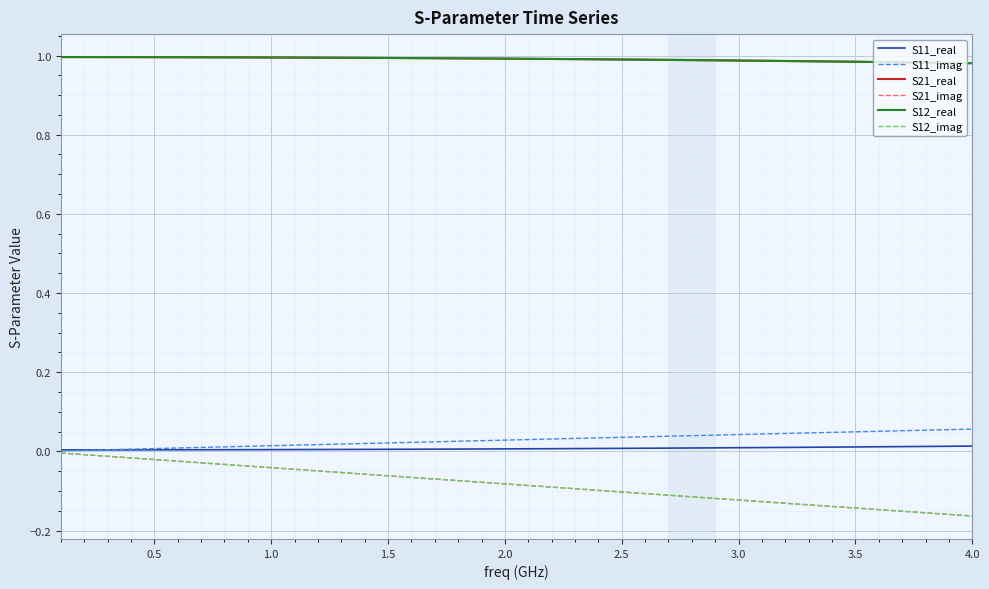

Reading left to right, transcribe all the data shown in this chart.

S11_real: 0.0	0.0	0.0	0.0	0.0	0.0	0.0	0.0	0.0	0.0	0.0	0.0	0.0	0.0	0.0	0.0	0.0	0.0	0.0	0.0	0.0	0.0	0.0	0.0	0.0	0.0	0.0	0.0	0.0	0.0	0.0	0.0	0.0	0.0	0.0	0.0	0.0	0.0	0.0	0.0
S11_imag: 0.0	0.0	0.0	0.0	0.0	0.0	0.0	0.0	0.0	0.0	0.0	0.0	0.0	0.0	0.0	0.0	0.0	0.0	0.0	0.0	0.0	0.0	0.0	0.0	0.0	0.0	0.0	0.0	0.0	0.0	0.0	0.0	0.0	0.0	0.0	0.1	0.1	0.1	0.1	0.1
S21_real: 1.0	1.0	1.0	1.0	1.0	1.0	1.0	1.0	1.0	1.0	1.0	1.0	1.0	1.0	1.0	1.0	1.0	1.0	1.0	1.0	1.0	1.0	1.0	1.0	1.0	1.0	1.0	1.0	1.0	1.0	1.0	1.0	1.0	1.0	1.0	1.0	1.0	1.0	1.0	1.0
S21_imag: -0.0	-0.0	-0.0	-0.0	-0.0	-0.0	-0.0	-0.0	-0.0	-0.0	-0.0	-0.0	-0.1	-0.1	-0.1	-0.1	-0.1	-0.1	-0.1	-0.1	-0.1	-0.1	-0.1	-0.1	-0.1	-0.1	-0.1	-0.1	-0.1	-0.1	-0.1	-0.1	-0.1	-0.1	-0.1	-0.1	-0.2	-0.2	-0.2	-0.2
S12_real: 1.0	1.0	1.0	1.0	1.0	1.0	1.0	1.0	1.0	1.0	1.0	1.0	1.0	1.0	1.0	1.0	1.0	1.0	1.0	1.0	1.0	1.0	1.0	1.0	1.0	1.0	1.0	1.0	1.0	1.0	1.0	1.0	1.0	1.0	1.0	1.0	1.0	1.0	1.0	1.0
S12_imag: -0.0	-0.0	-0.0	-0.0	-0.0	-0.0	-0.0	-0.0	-0.0	-0.0	-0.0	-0.0	-0.1	-0.1	-0.1	-0.1	-0.1	-0.1	-0.1	-0.1	-0.1	-0.1	-0.1	-0.1	-0.1	-0.1	-0.1	-0.1	-0.1	-0.1	-0.1	-0.1	-0.1	-0.1	-0.1	-0.1	-0.2	-0.2	-0.2	-0.2